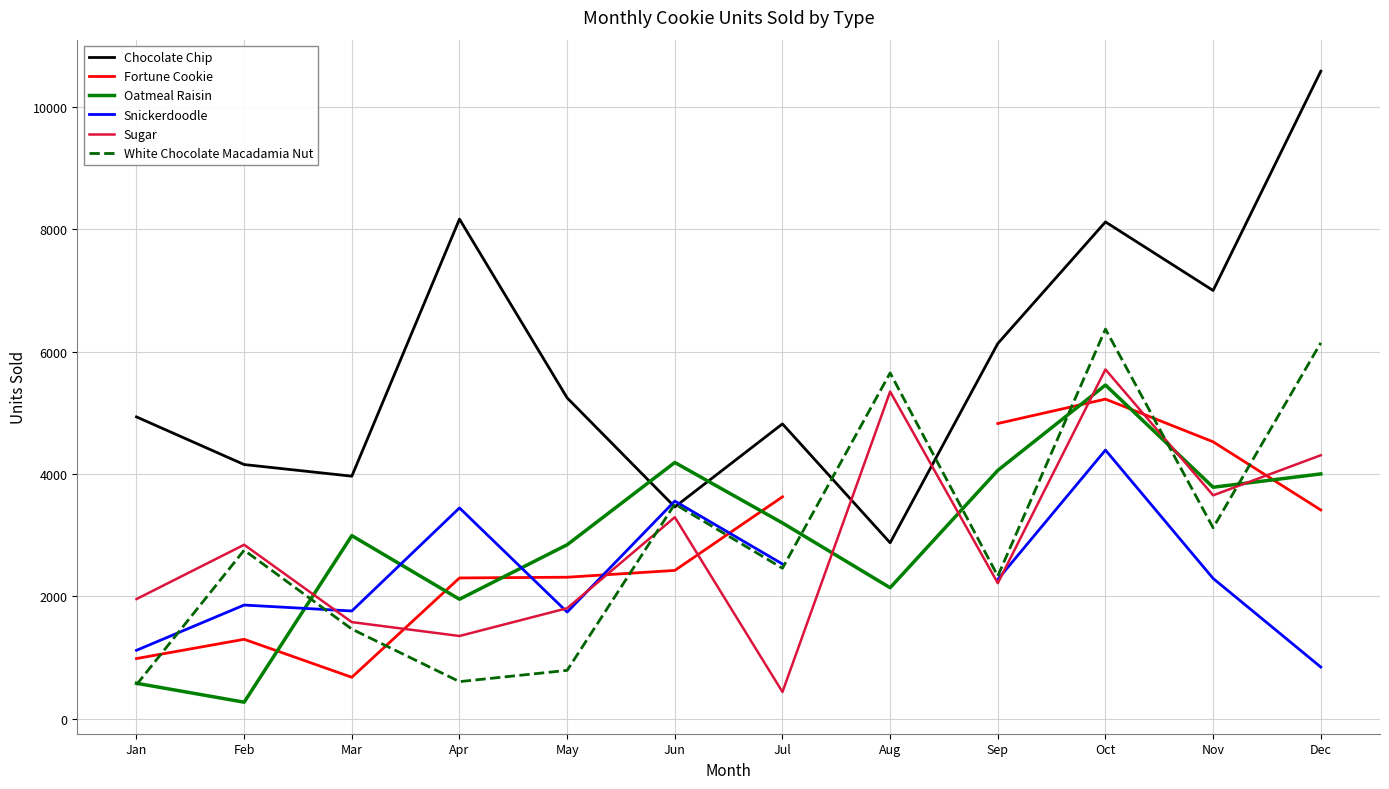

What is the maximum value shown in the chart?

10586.0